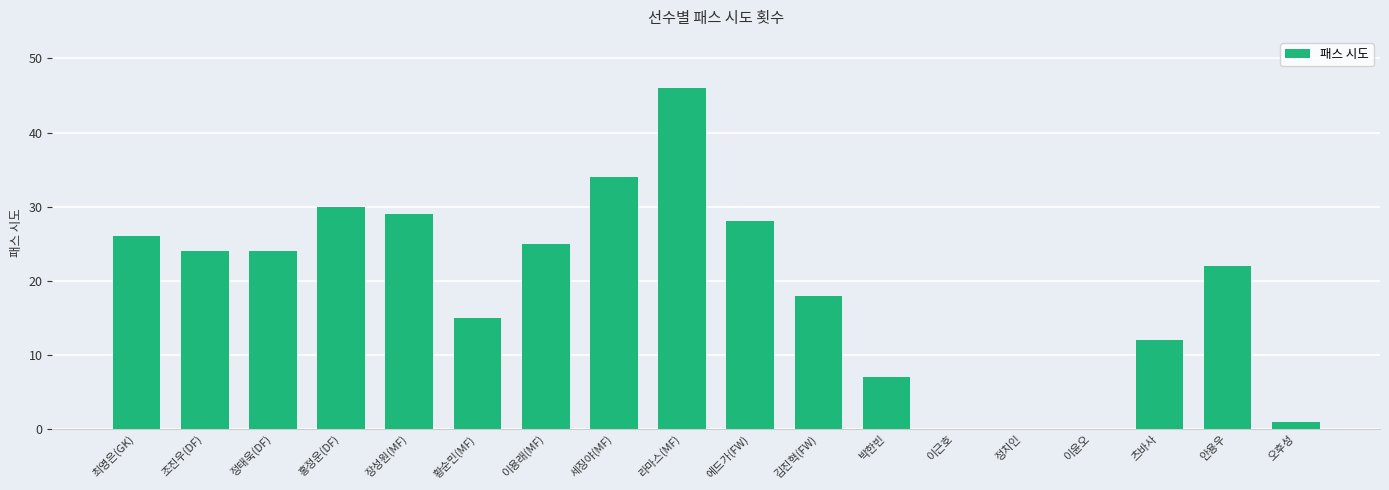

Reading right to left, list all the values displayed in this chart.

1	22	12	0	0	0	7	18	28	46	34	25	15	29	30	24	24	26